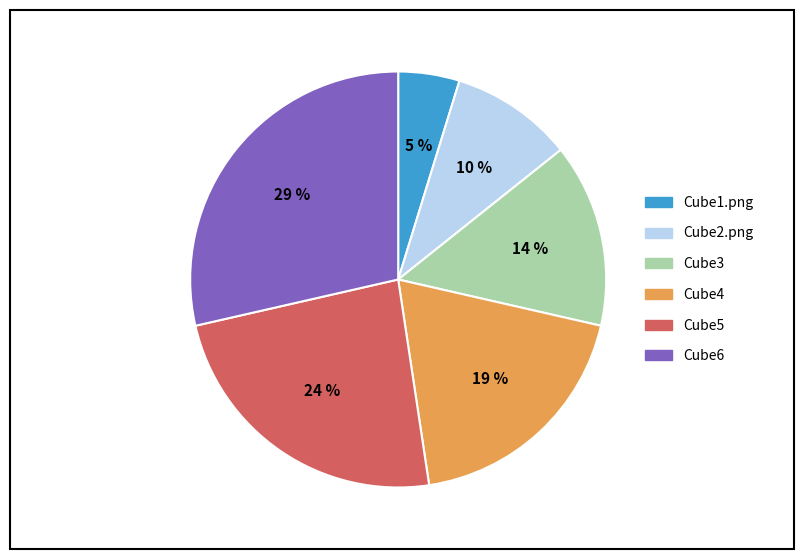

Which has a higher value, Cube5 or Cube2.png?

Cube5